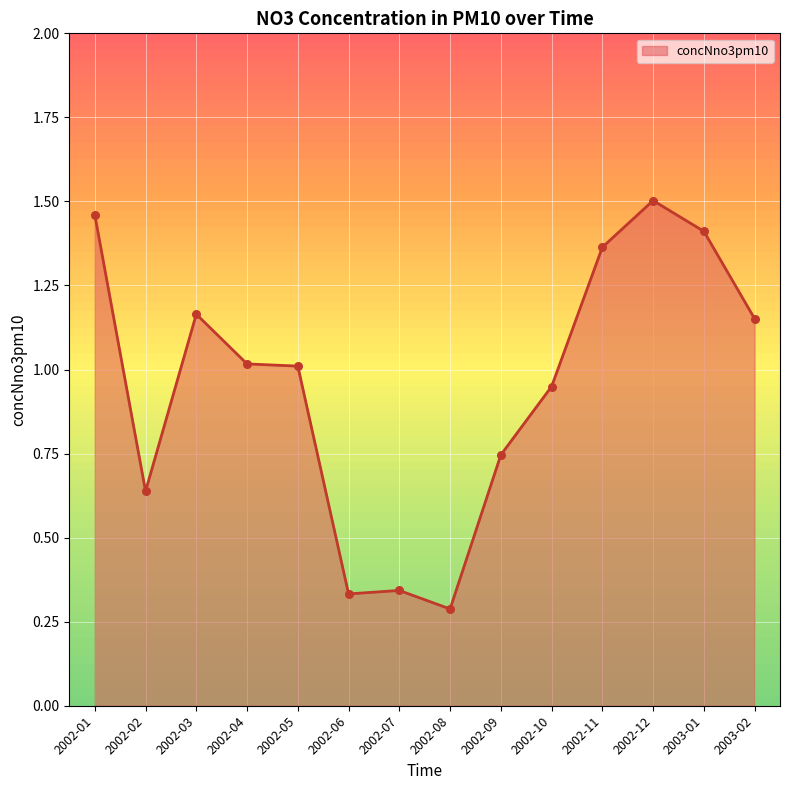

Which has a higher value, 2002-10 or 2002-03?

2002-03